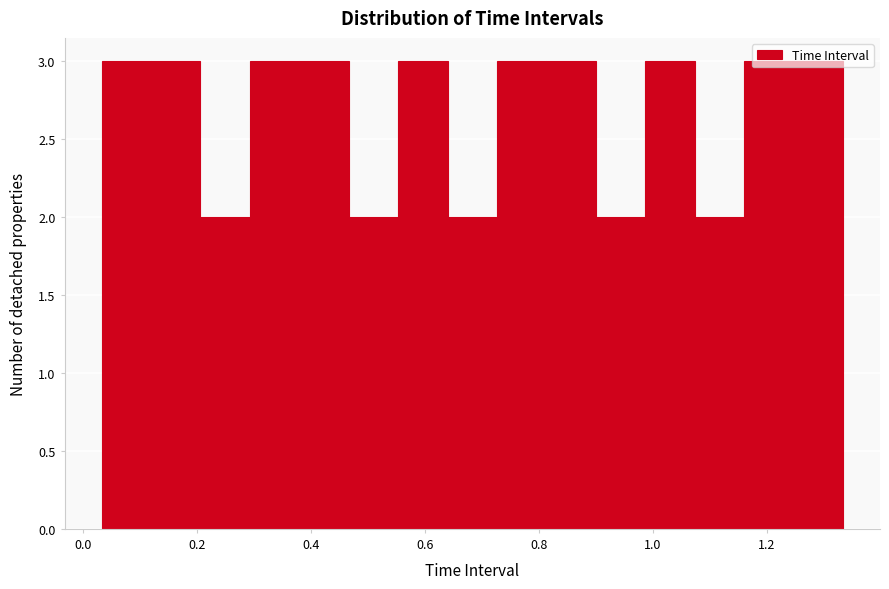

Reading left to right, transcribe this chart: for each bar, give the range it covers on the x-axis and its height. Neither the bar edges nor the heights are printed on the chart, so give them approximately, as read against the axes.

0.04 to 0.12: 3
0.12 to 0.20: 3
0.20 to 0.30: 2
0.30 to 0.38: 3
0.38 to 0.46: 3
0.46 to 0.56: 2
0.56 to 0.64: 3
0.64 to 0.72: 2
0.72 to 0.82: 3
0.82 to 0.90: 3
0.90 to 0.98: 2
0.98 to 1.08: 3
1.08 to 1.16: 2
1.16 to 1.24: 3
1.24 to 1.34: 3